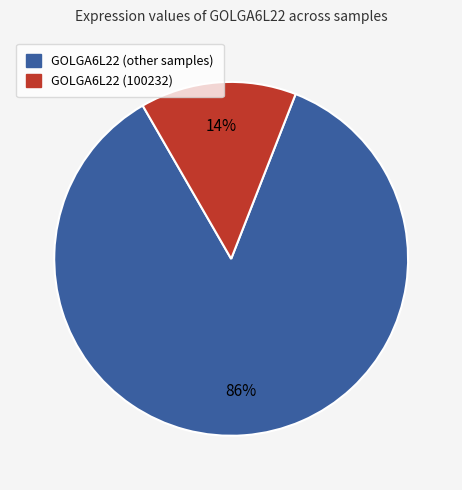

Is there any slice that represents more than half of the pie?

Yes